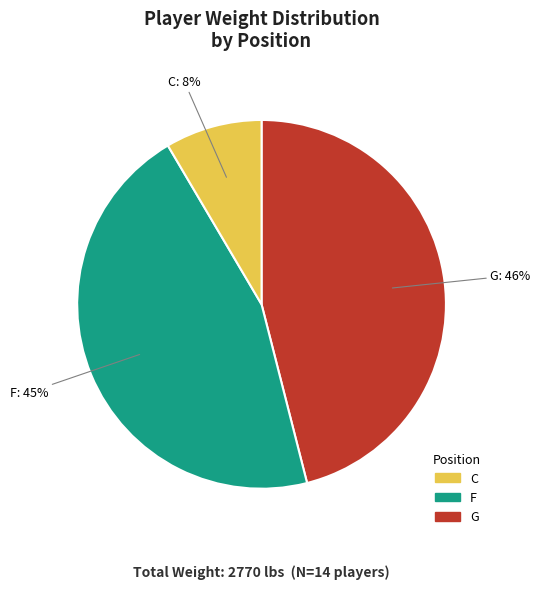

Does any single category account for the majority?

No